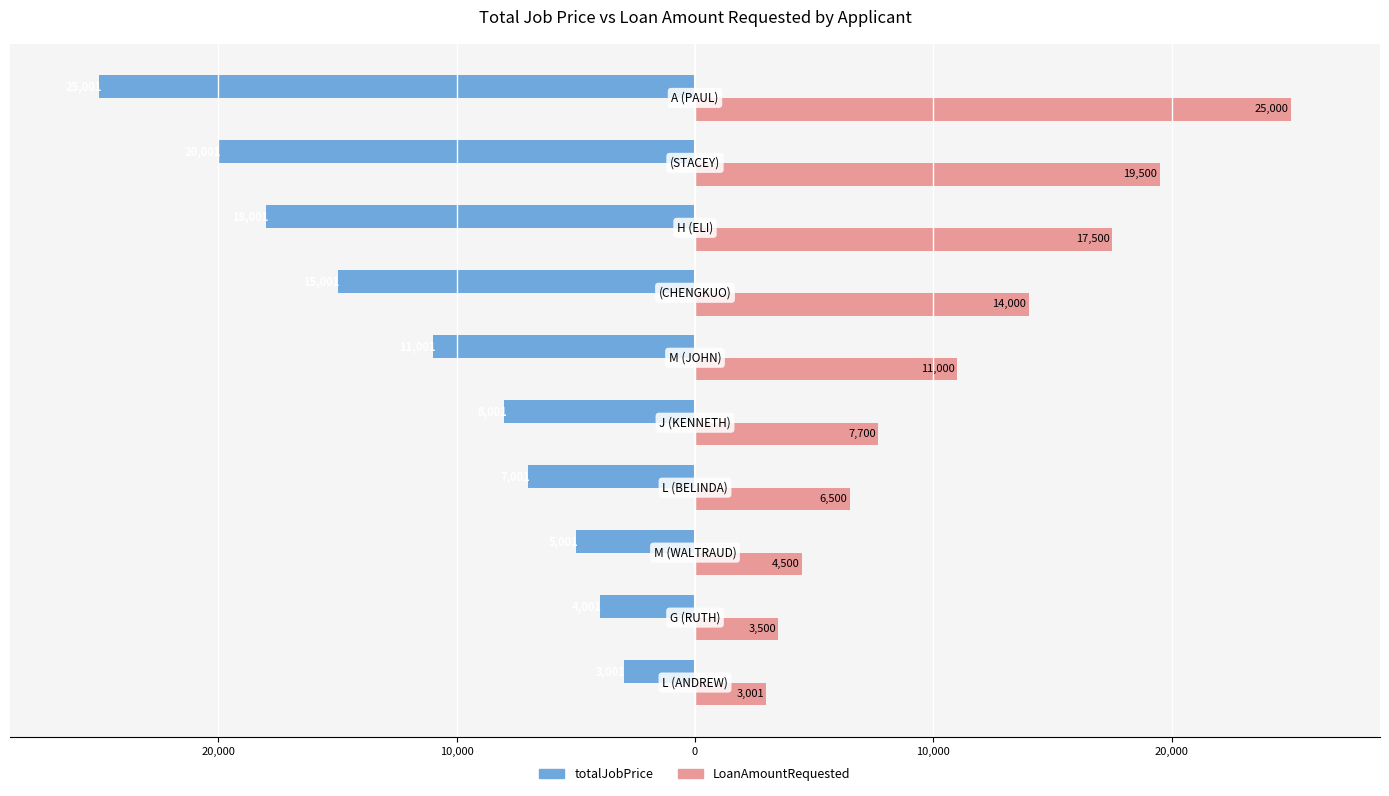

What are all the series names shown in the legend?

totalJobPrice, LoanAmountRequested